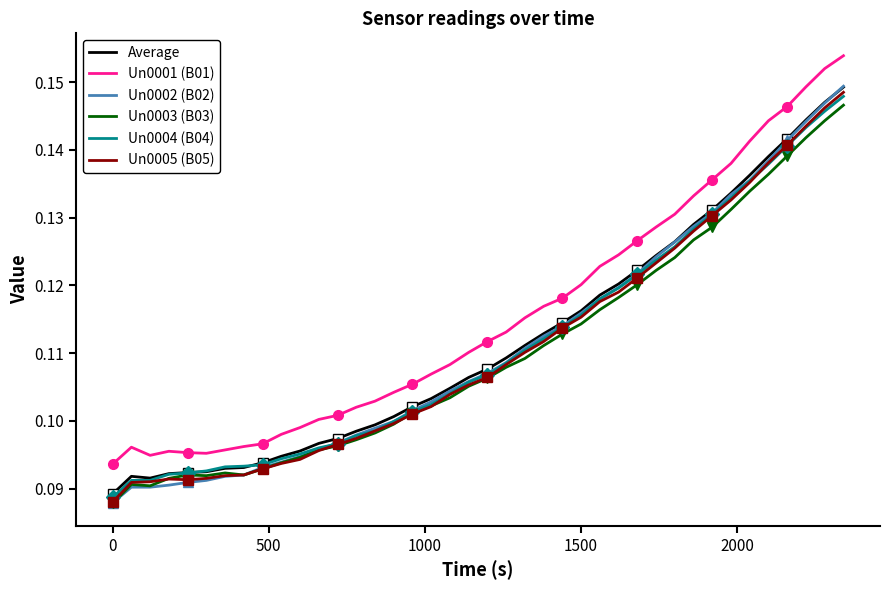

True or false: Un0001 (B01) and Un0002 (B02) intersect in this chart.

False